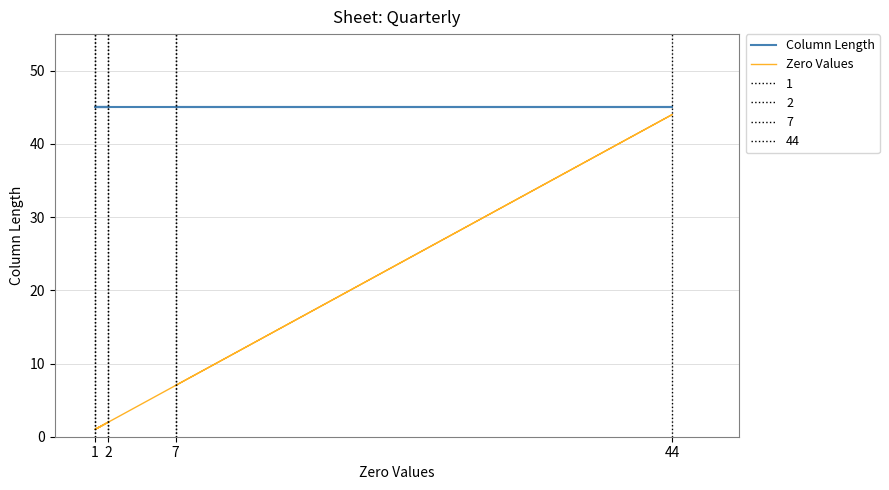

What is the minimum value for Zero Values?

1